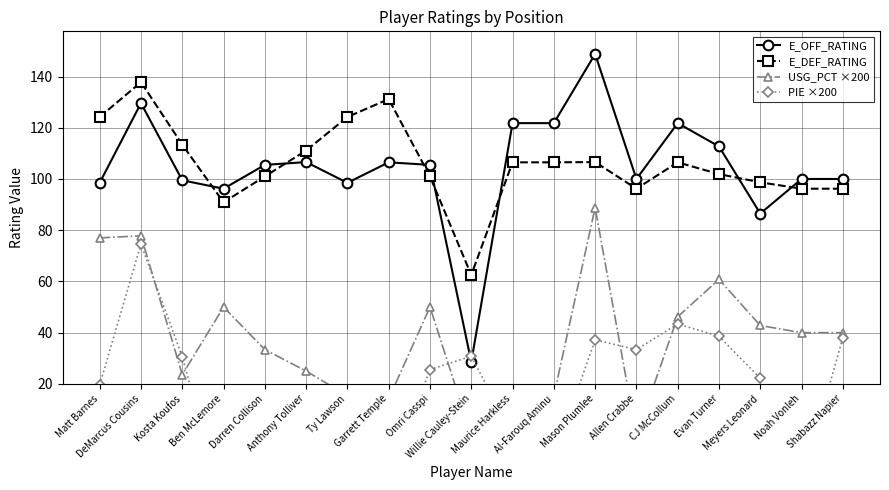

What are all the series names shown in the legend?

E_OFF_RATING, E_DEF_RATING, USG_PCT ×200, PIE ×200